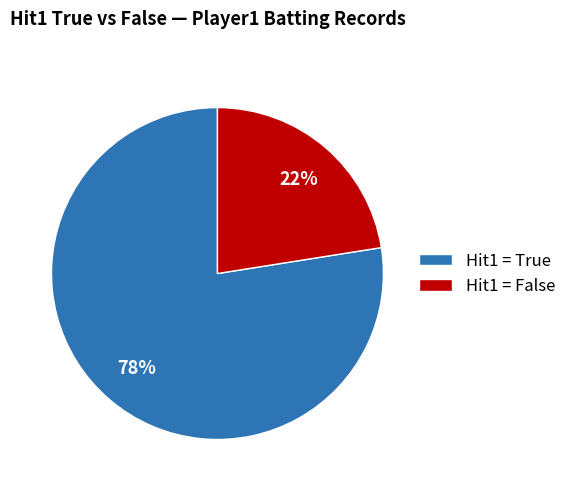

How many slices are in this pie chart?

2